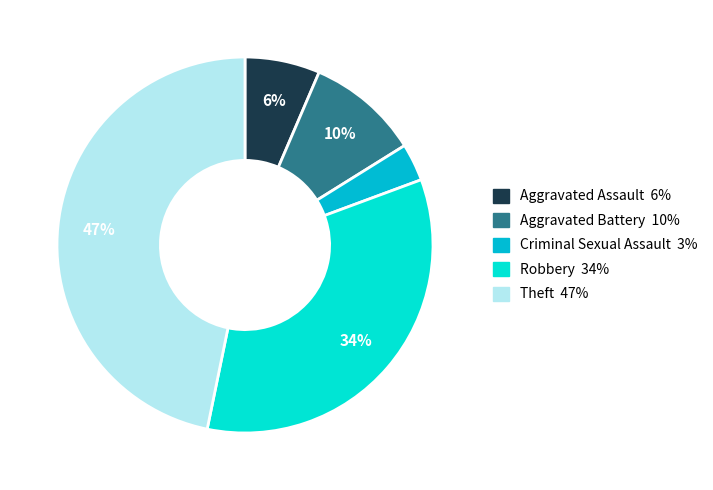

Approximately how many times larger is the value at Aggravated Battery compared to Theft?

0.2